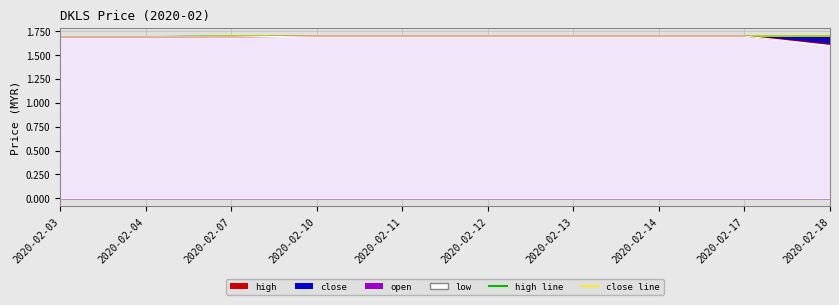

What is the average value of the low series?

1.7